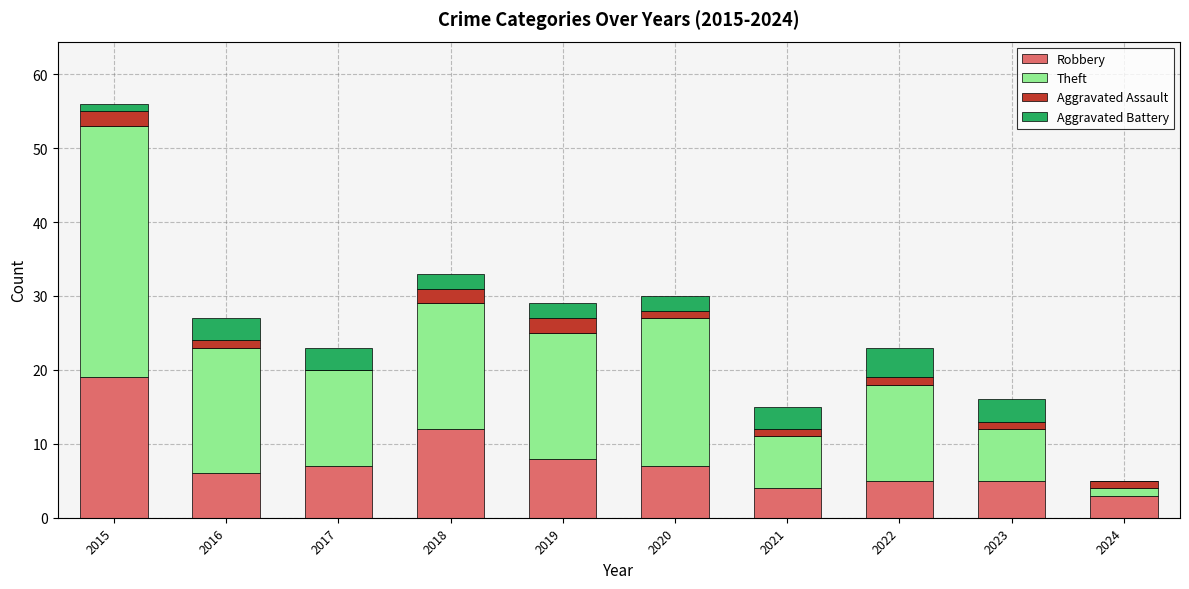

What is the total value across all series at 2017?

23